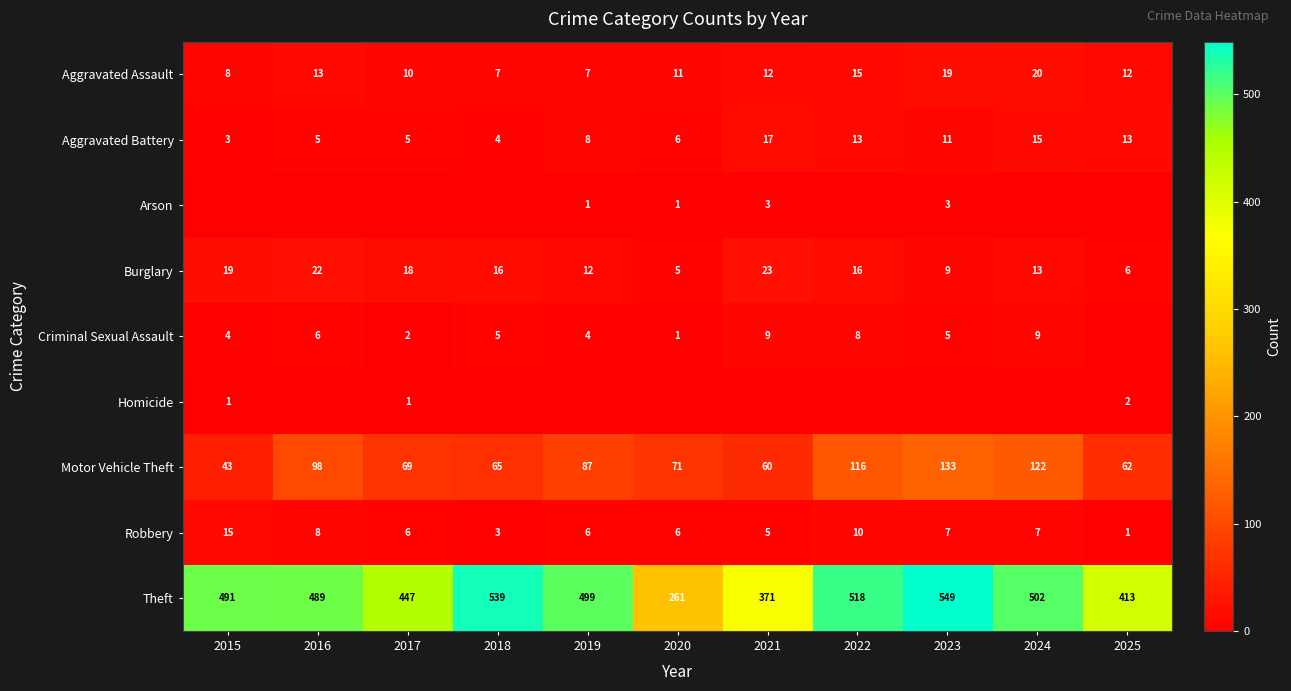

At which category does the chart reach its minimum across all series?

2015